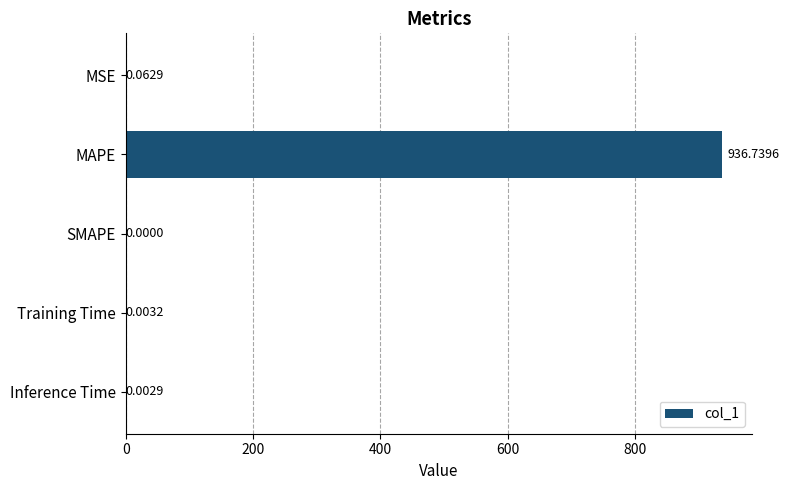

Which has a higher value, MSE or SMAPE?

MSE